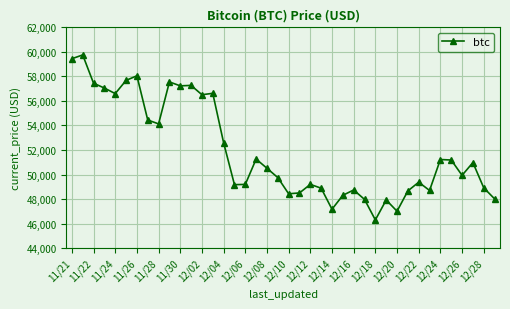

What is the value of the 38th point from the left?

50974